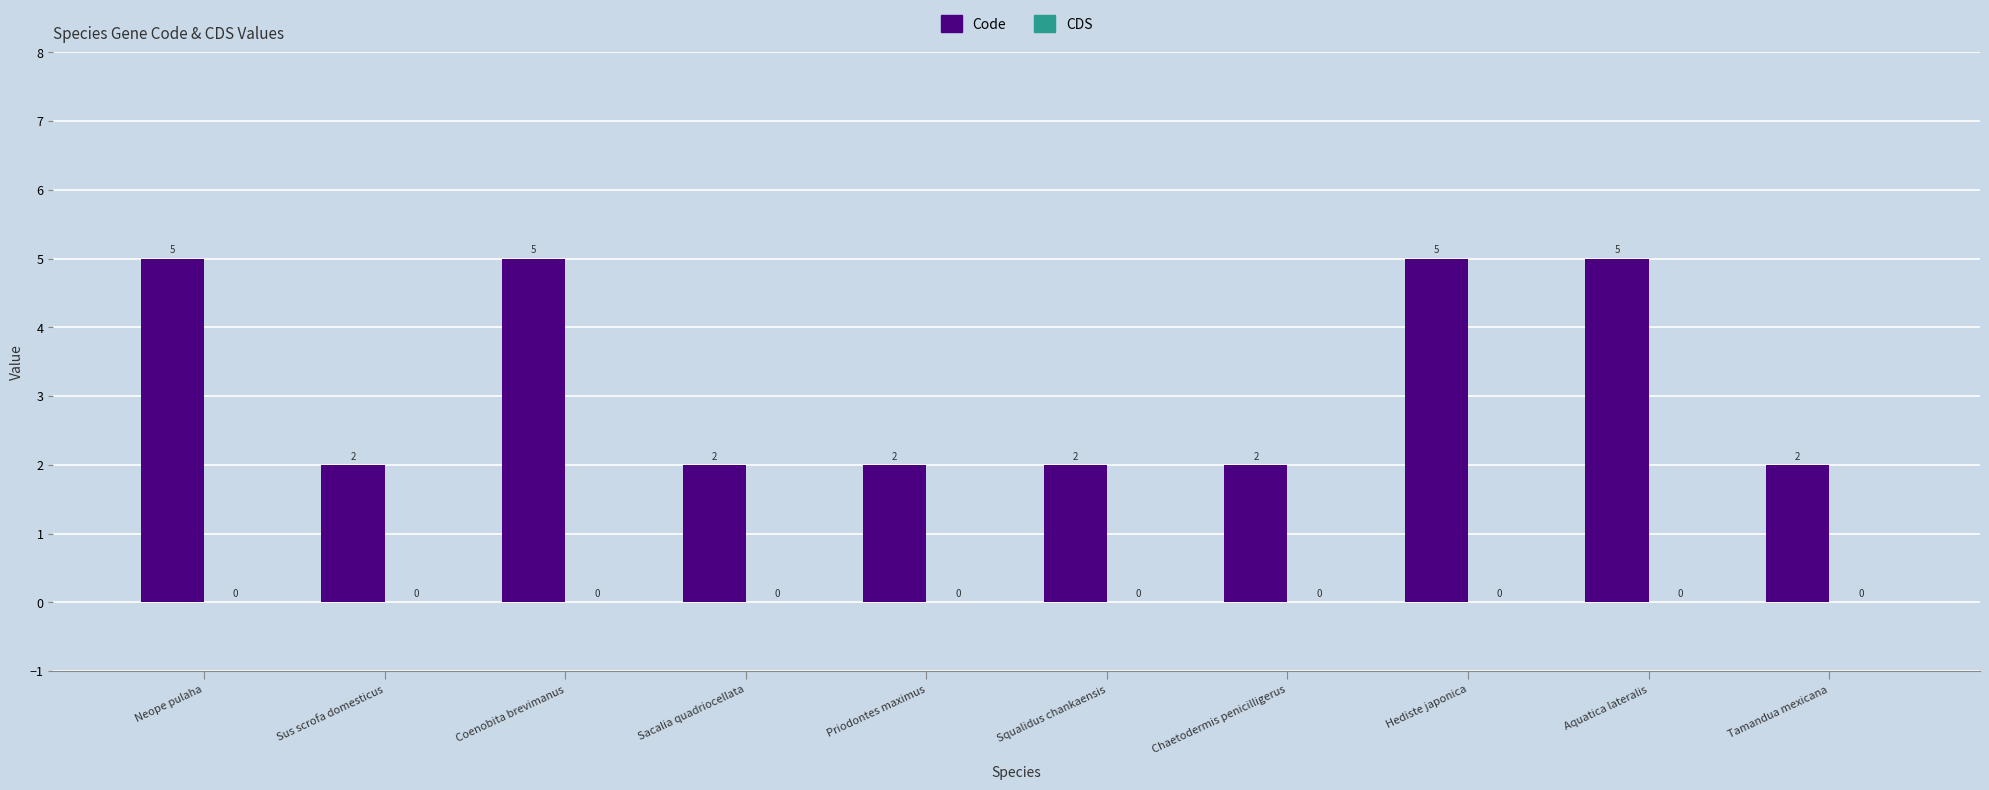

Is it true that the value at Coenobita brevimanus is 5?

True